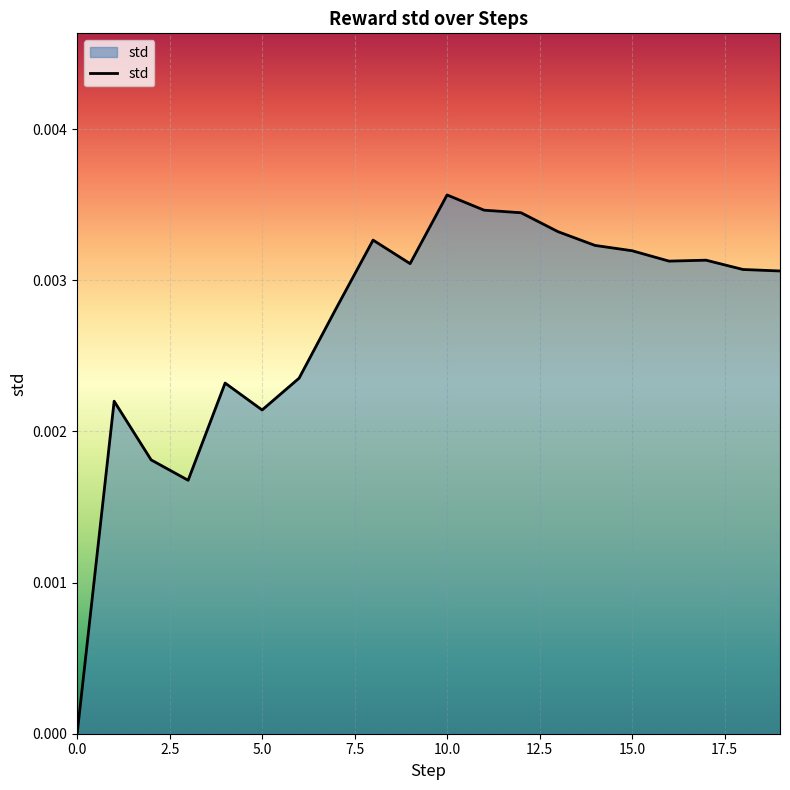

Does the chart display data point markers on the line(s)?

No